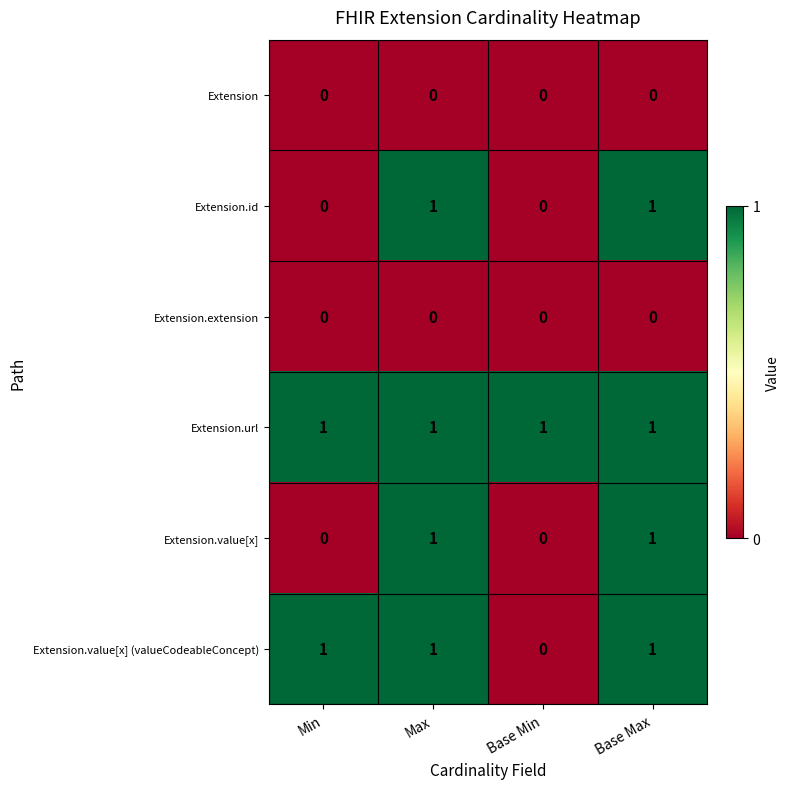

True or false: Extension.value[x] (valueCodeableConcept) has a value of 1 at Base Min.

False